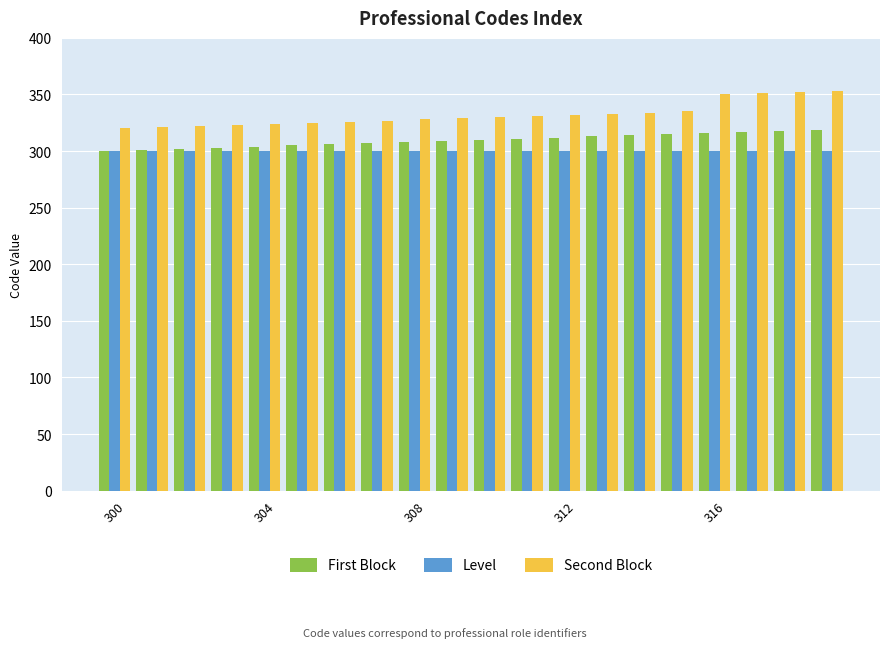

What is the difference between the second highest and minimum values in the Second Block series?

32